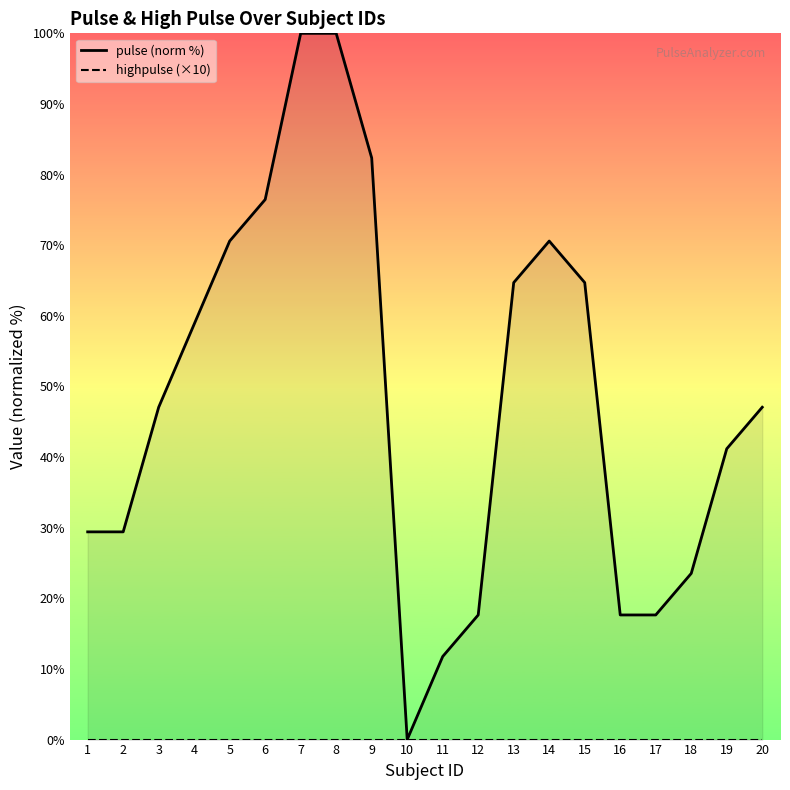

Count the number of categories in the chart.

20